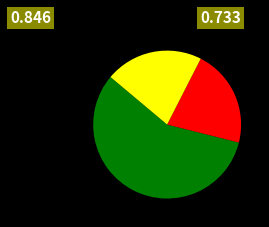

Is there any slice that represents more than half of the pie?

Yes